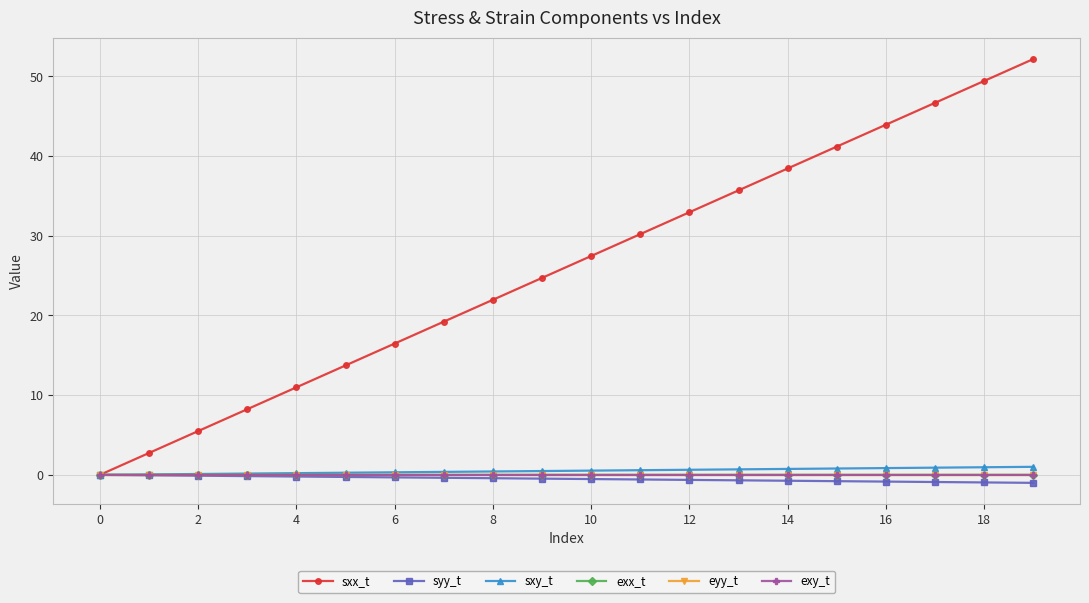

At how many categories does at least one series exceed 40?

5